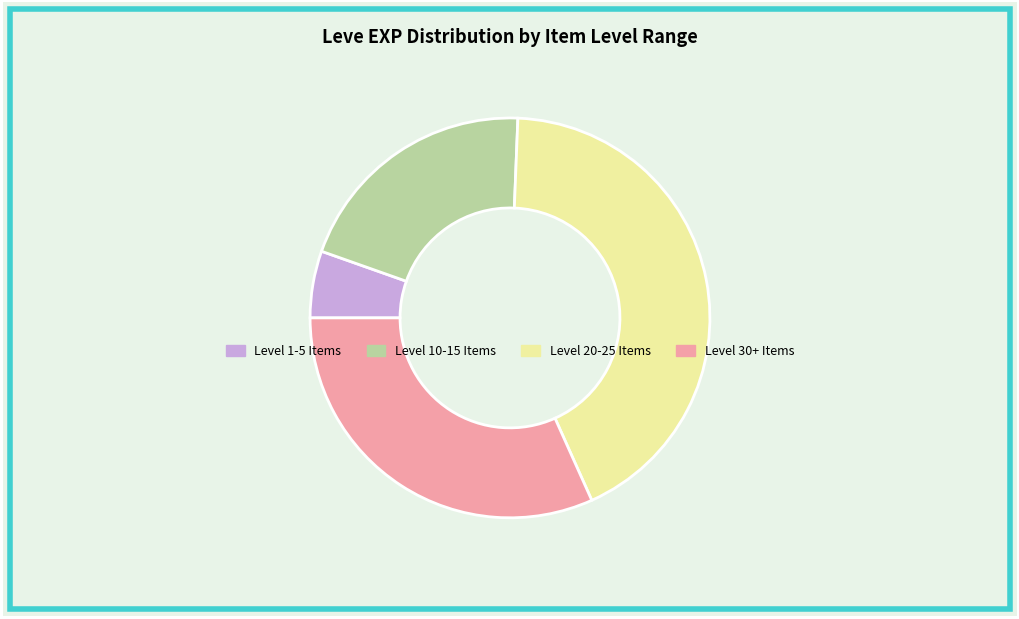

Is there a majority slice in this chart?

No